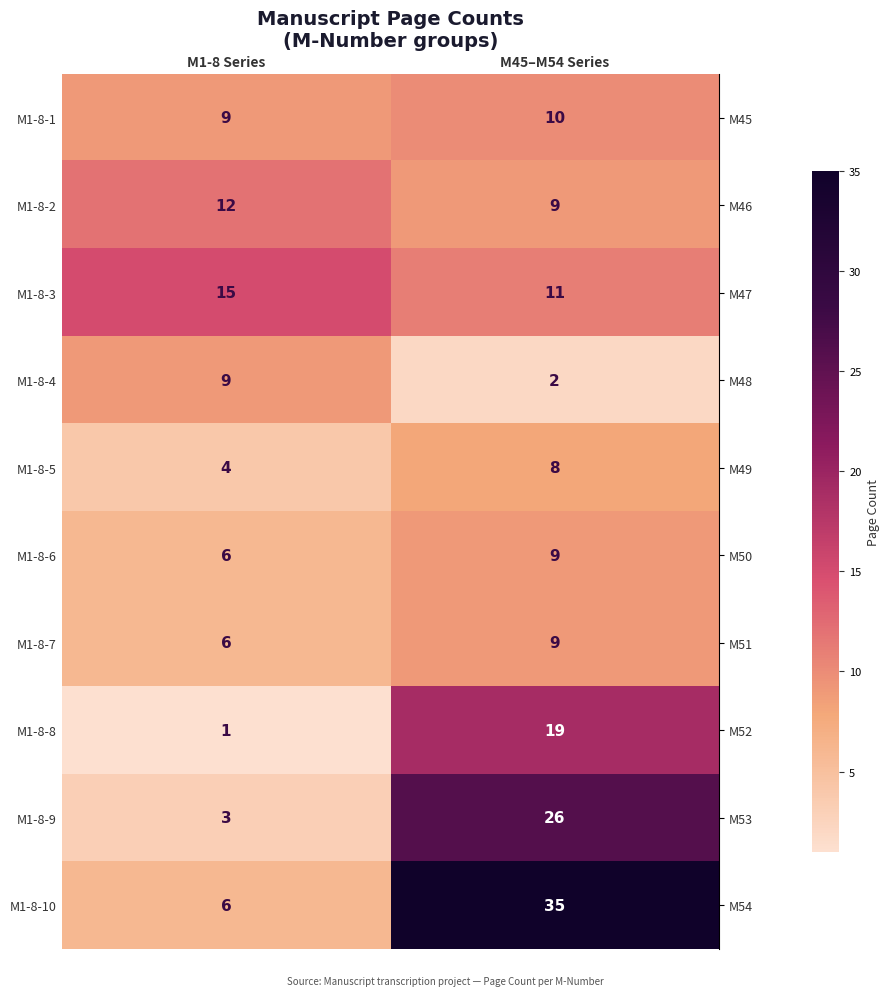

The M1-8-1 series shows 17 at M45–M54 Series. True or false?

False